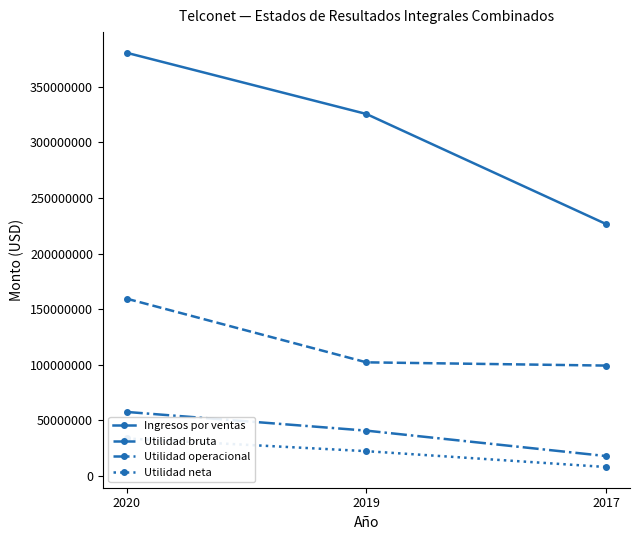

What is the approximate value of Utilidad operacional at 2017, to the nearest 10?

17919460